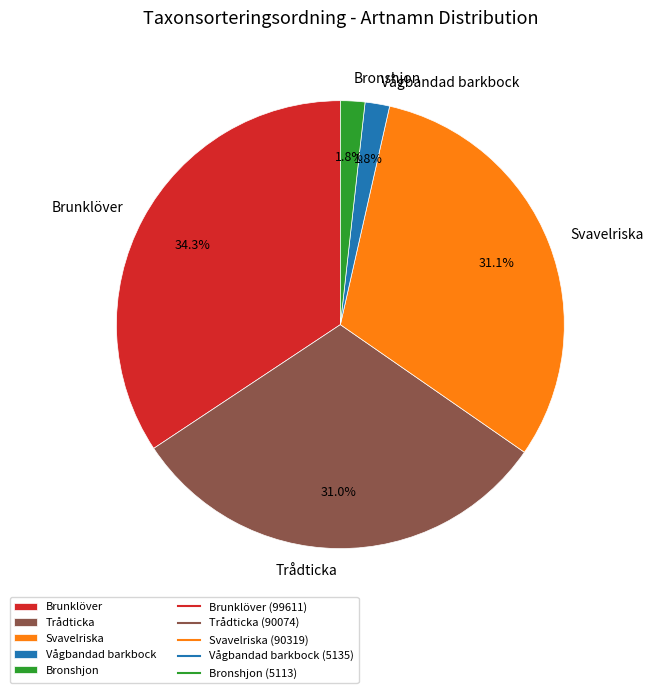

To the nearest percent, what is the difference between the Trådticka and Brunklöver slice percentages?

3%